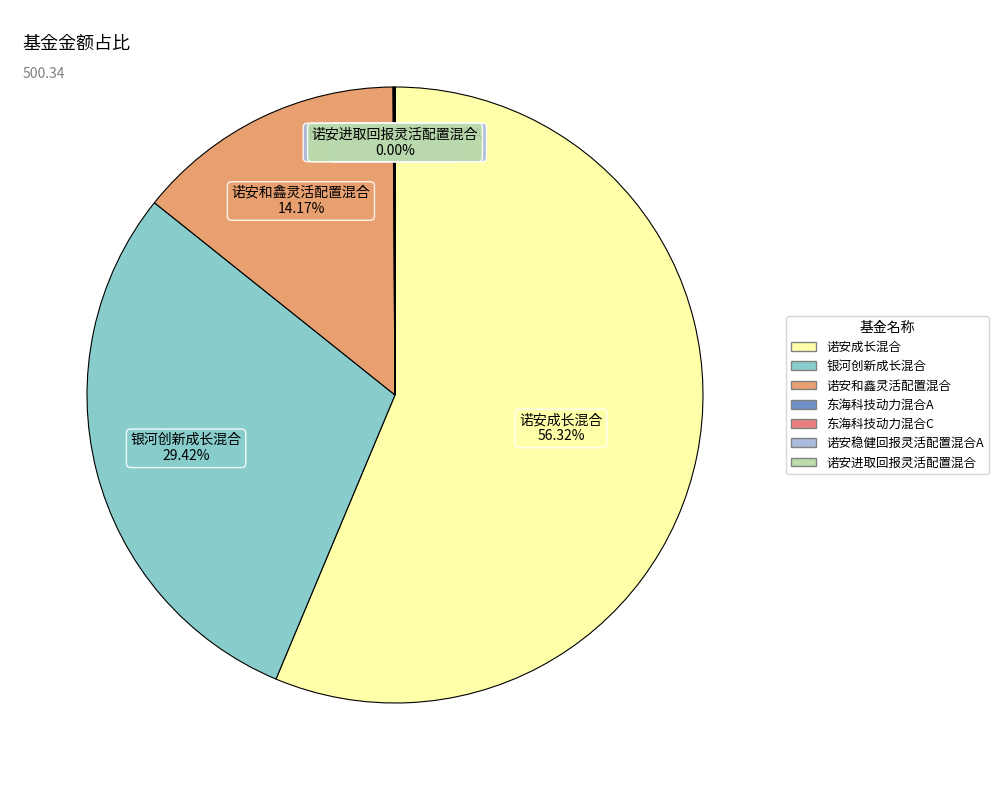

Which slice is the largest?

诺安成长混合